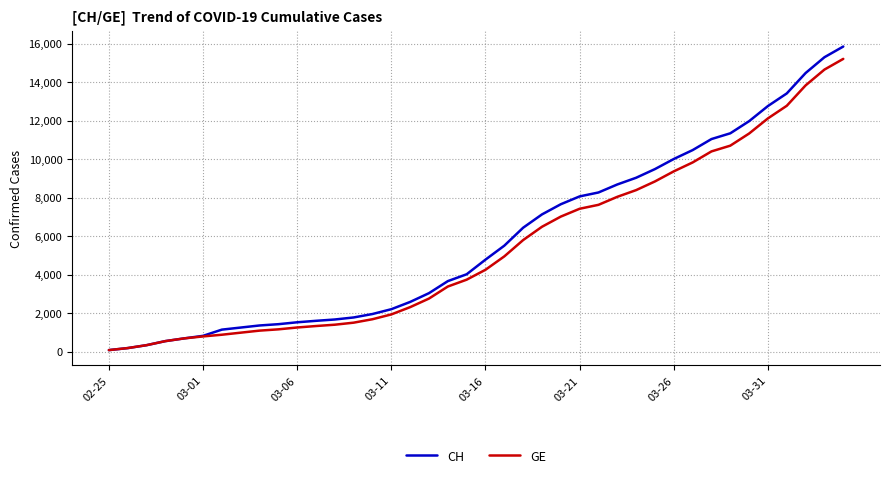

Which series has the largest range (max minus min)?

CH